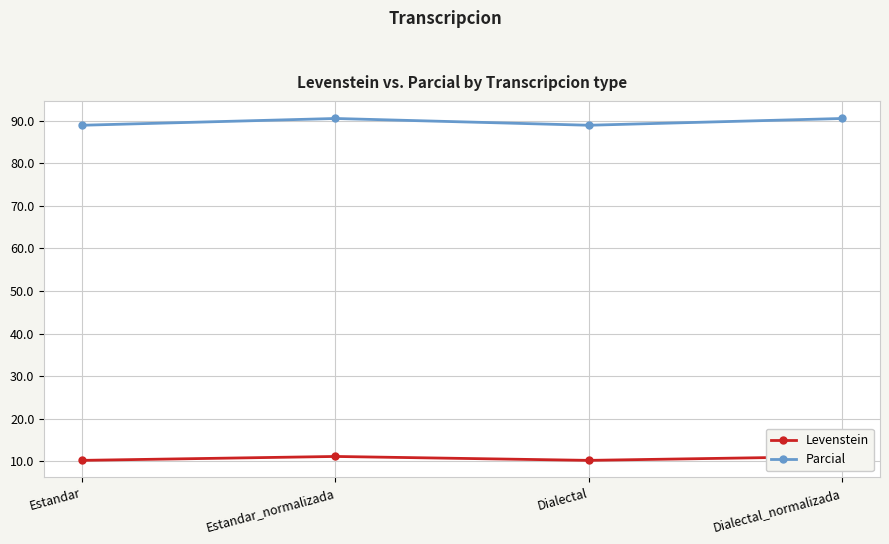

True or false: Parcial has more than 2 interior local peaks.

False